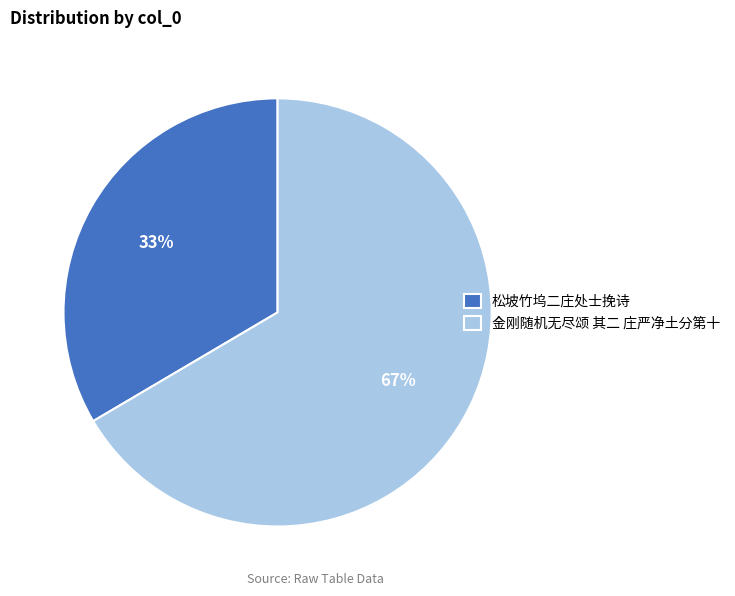

Combined, do 松坡竹坞二庄处士挽诗 and 金刚随机无尽颂 其二 庄严净土分第十 account for over 50%?

Yes